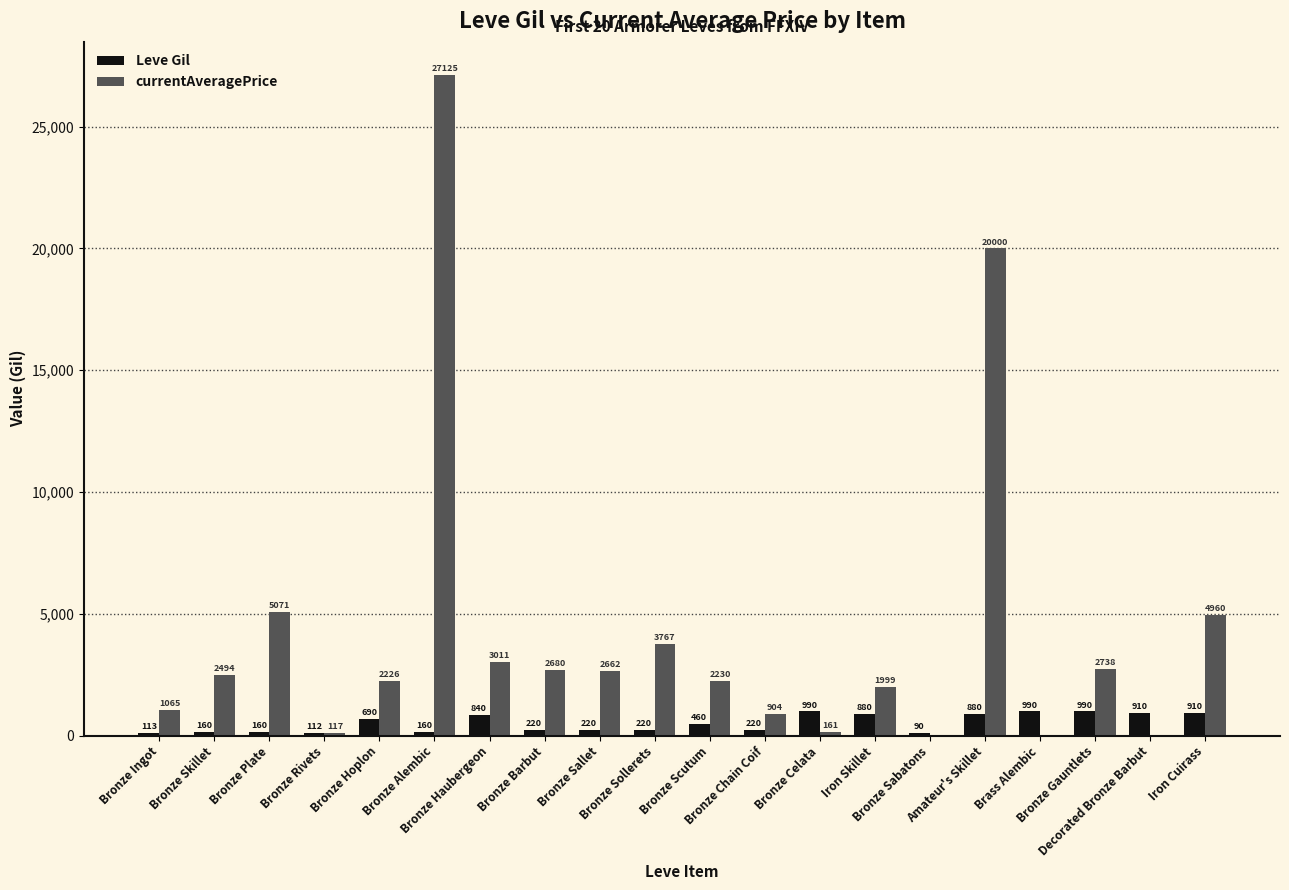

How many categories are shown in the chart?

20